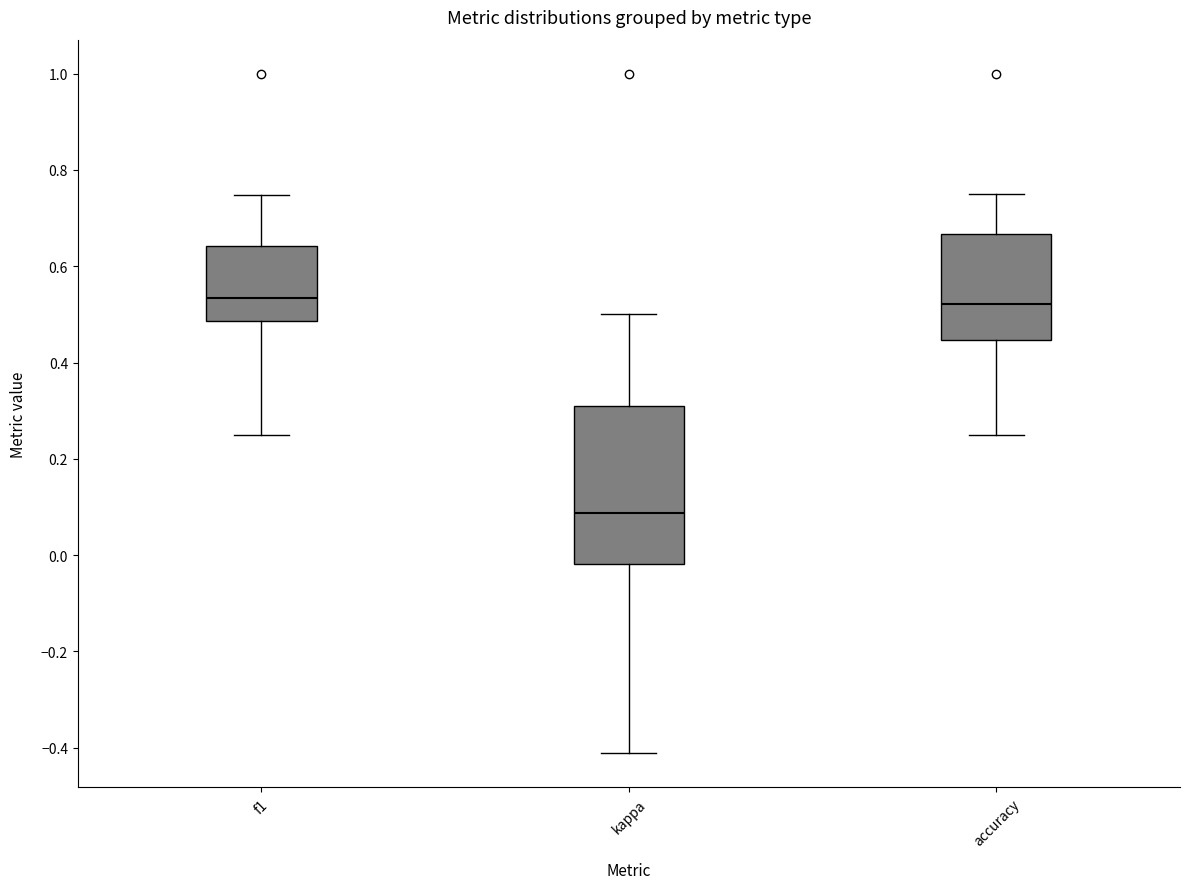

Which box is the tallest, from its lower edge to its upper edge?

kappa